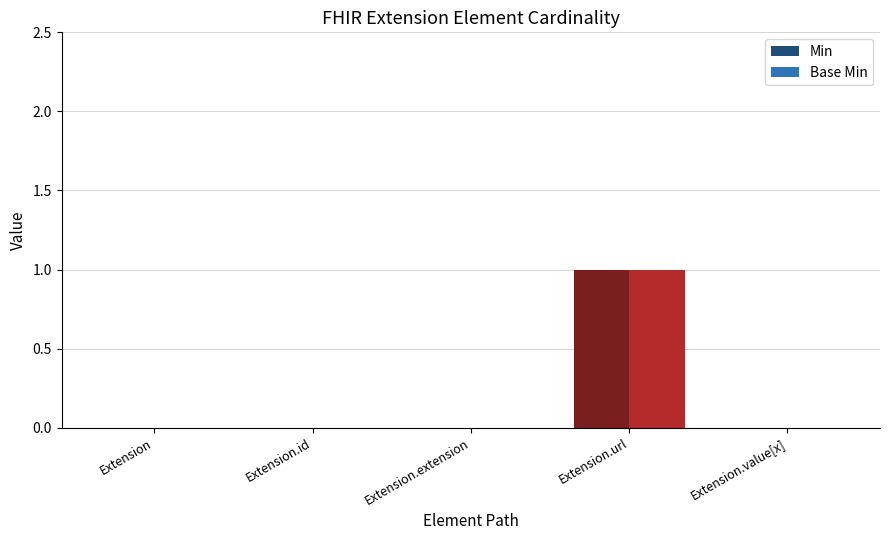

What are all the series names shown in the legend?

Min, Base Min